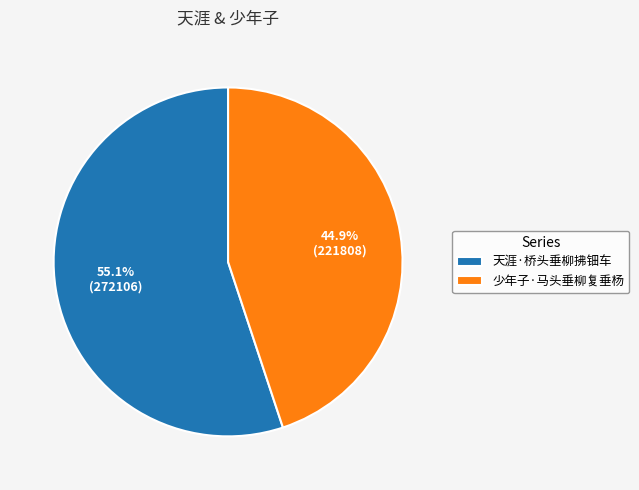

Count the number of slices in the pie.

2